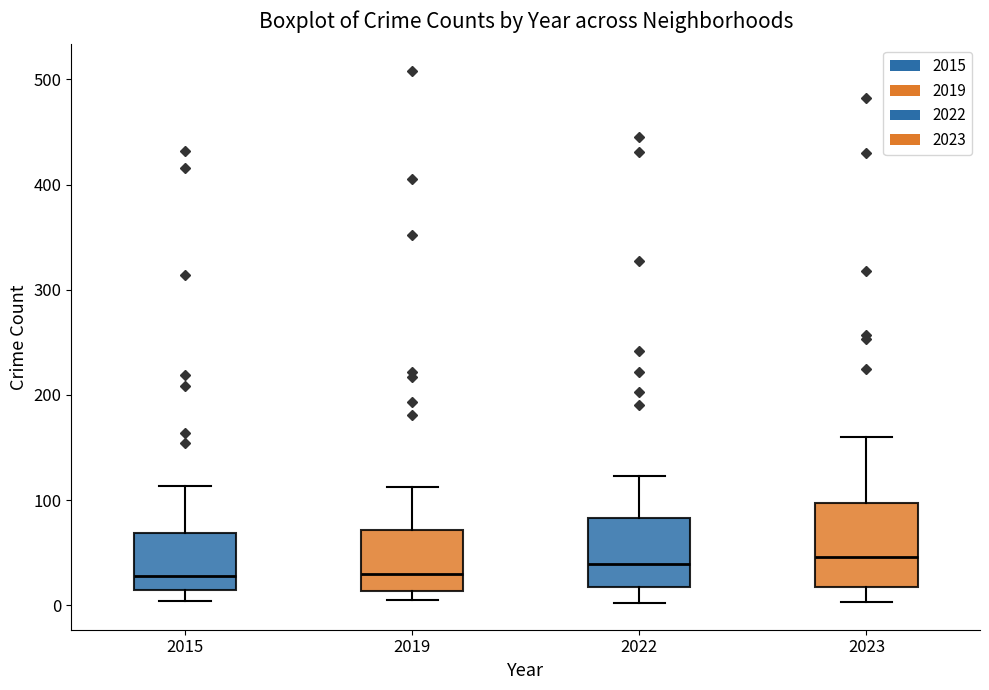

Reading left to right, transcribe this box plot: for each box, give where its median line is, the range the box spans, and where its two whiskers end, as read against the y-axis. The values are not printed on the chart, so give them approximately, as read against the axis.

2015: median 30, box 10 to 70, whiskers 0 to 110
2019: median 30, box 10 to 70, whiskers 10 (just below the box's lower edge) to 110
2022: median 40, box 20 to 80, whiskers 0 to 120
2023: median 50, box 20 to 100, whiskers 0 to 160